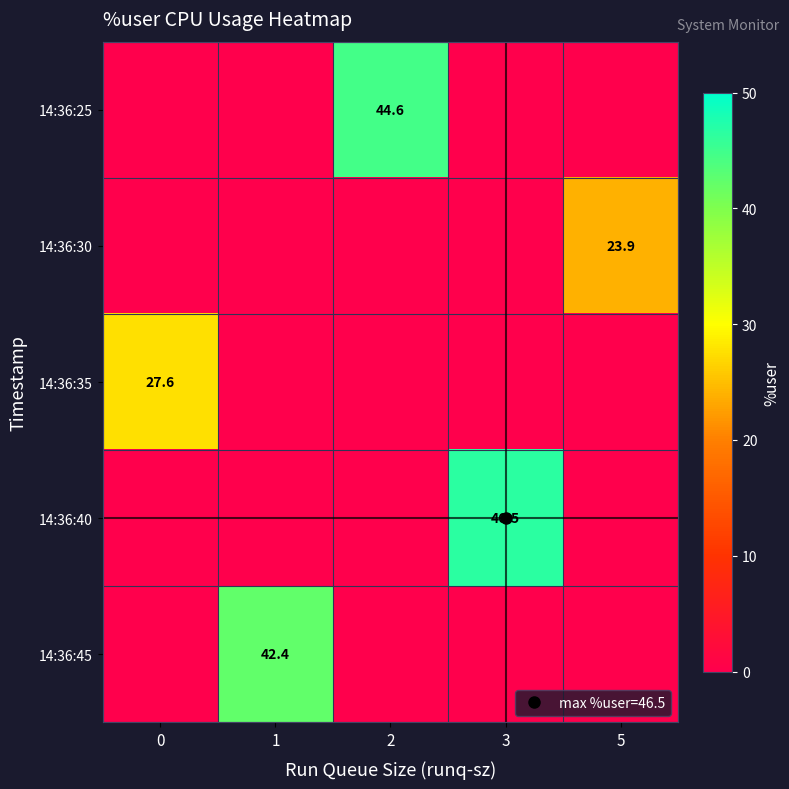

List the labels in order of 14:36:35 value, smallest first.

1, 2, 3, 5, 0